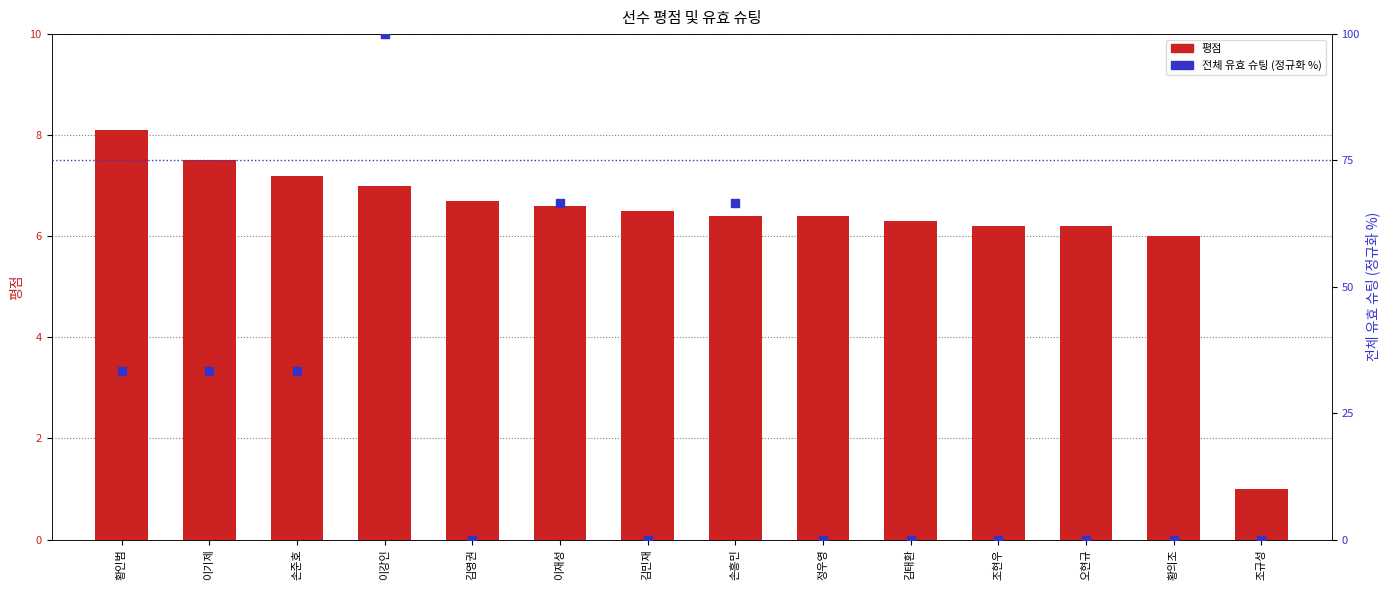

What are all the series names shown in the legend?

평점, 전체 유효 슈팅 (정규화)